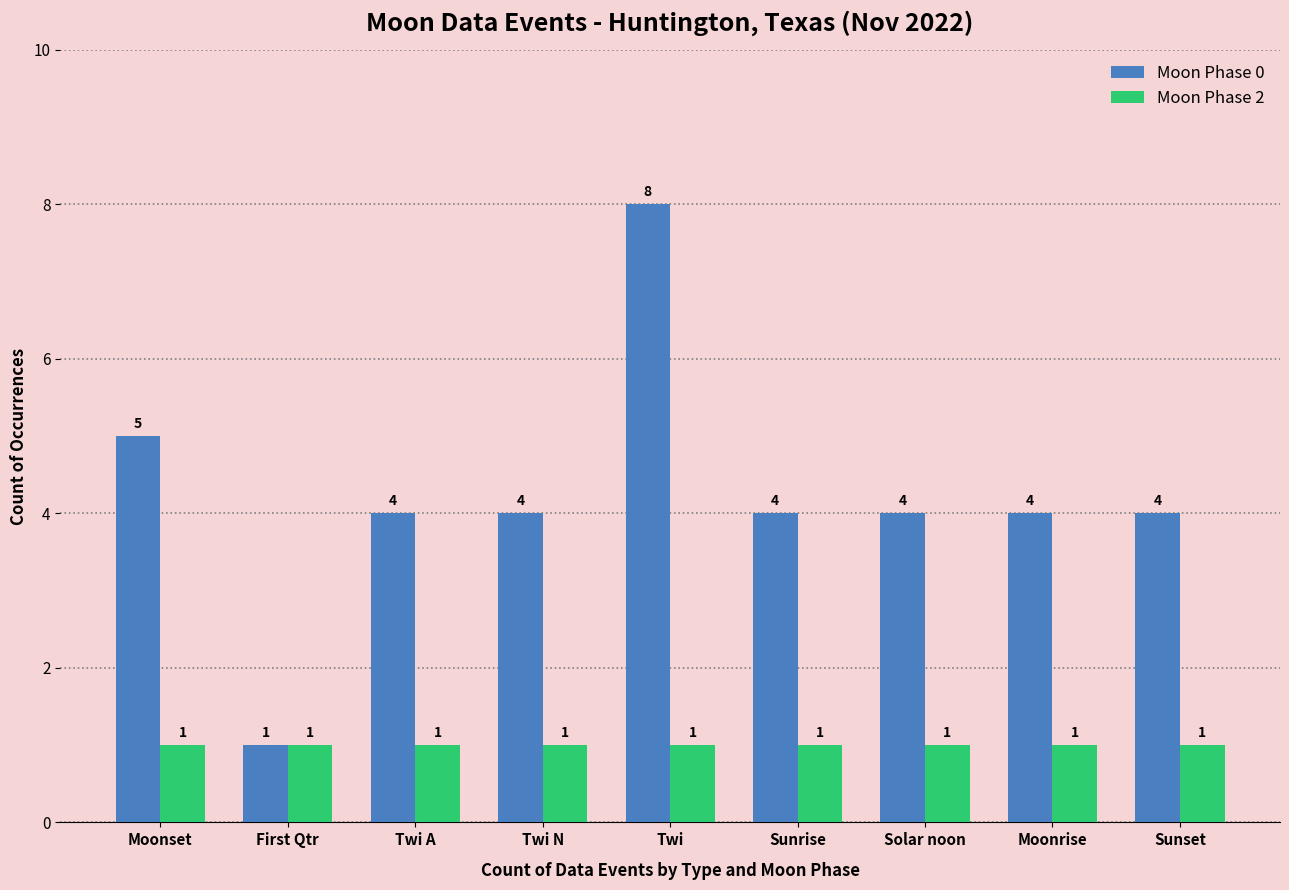

At which label does Moon Phase 0 first exceed 4?

Moonset